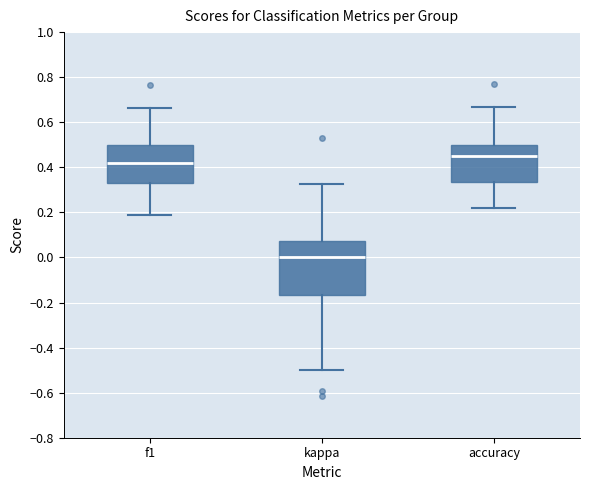

Where does the lower whisker of the box for kappa end on the y-axis? The values are not printed on the chart, so give them approximately, as read against the axis.

-0.50